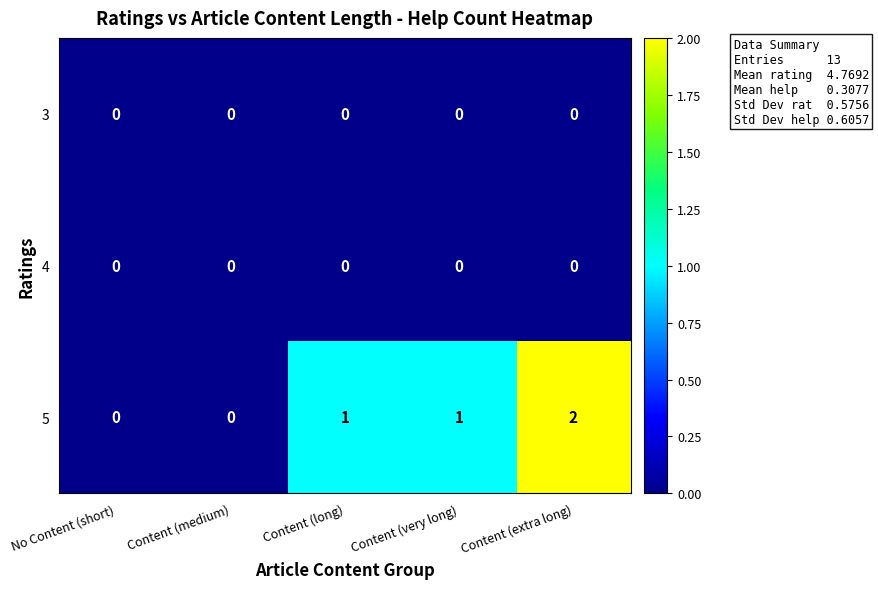

Count the number of data series in this chart.

3